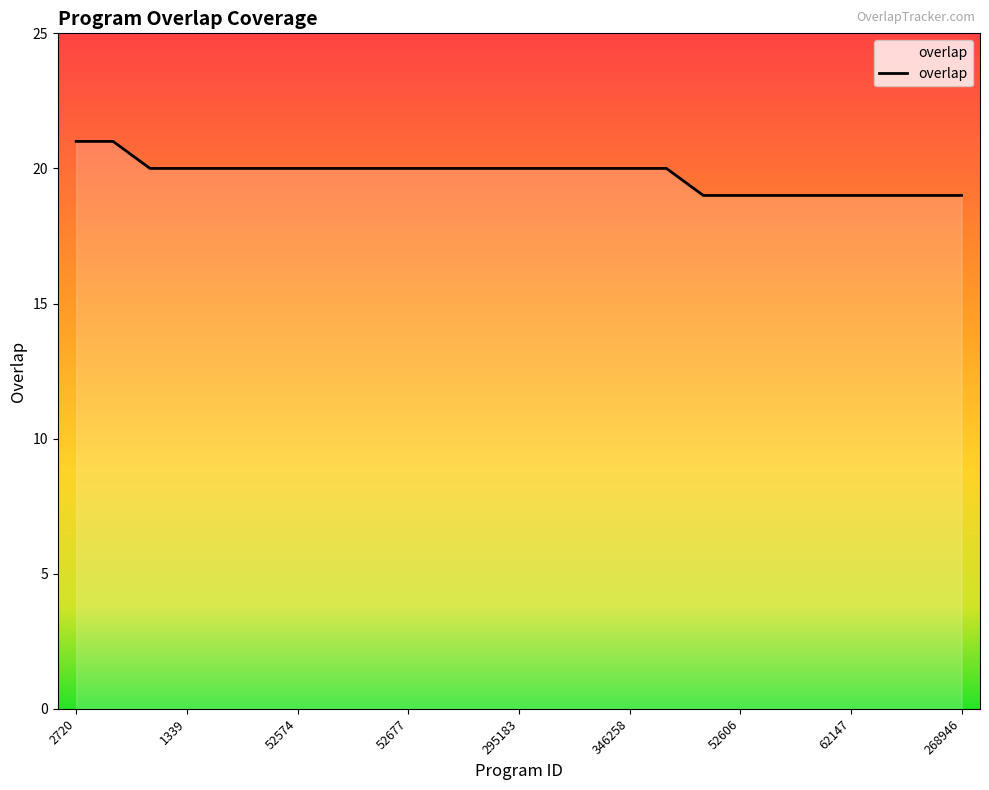

What is the maximum value shown in the chart?

21